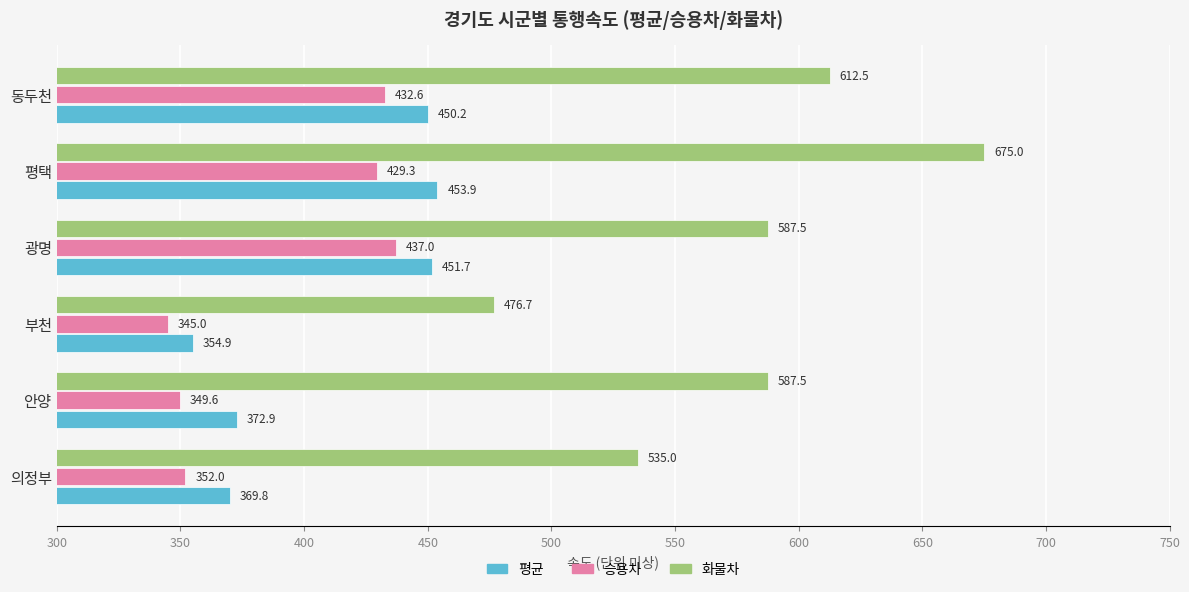

Is the value of 평균 at 광명 greater than the value of 화물차 at 안양?

No